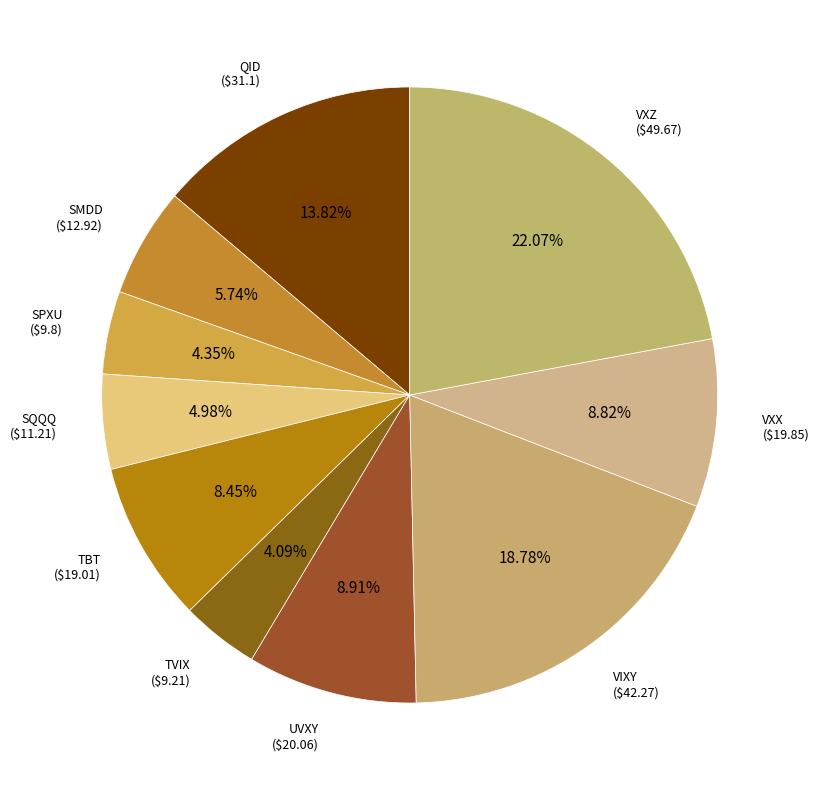

To the nearest percent, what is the difference between the largest and smallest slice percentages?

18%